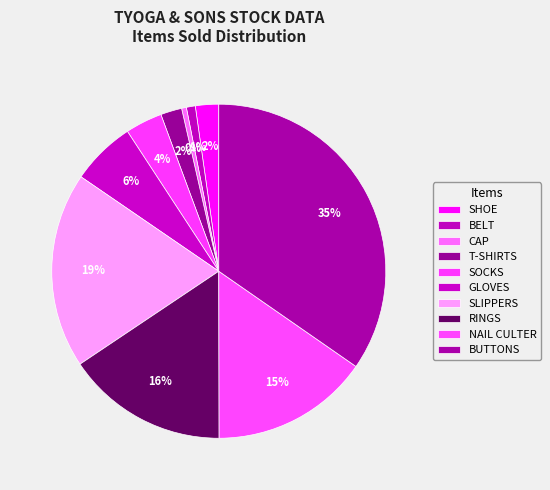

How many slices are in this pie chart?

10